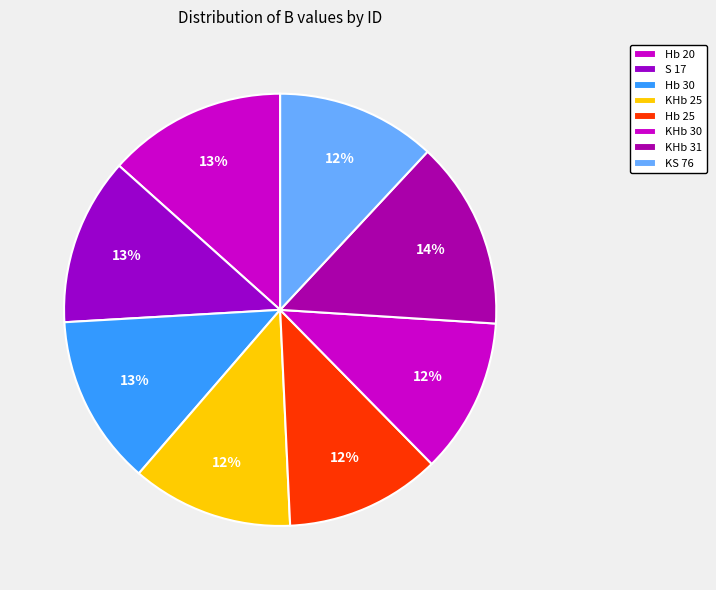

Does any single category account for the majority?

No